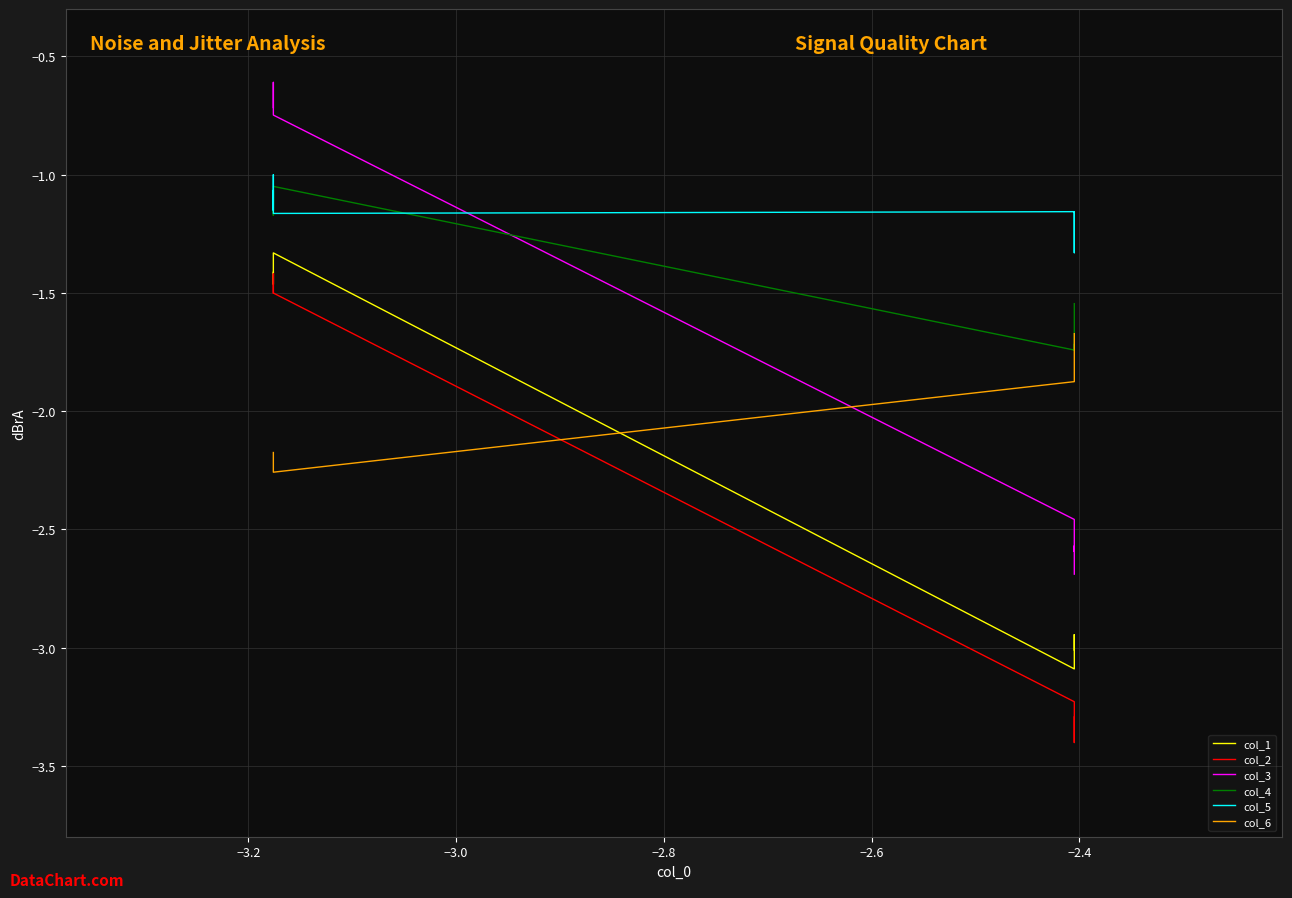

True or false: col_5 and col_1 intersect in this chart.

False